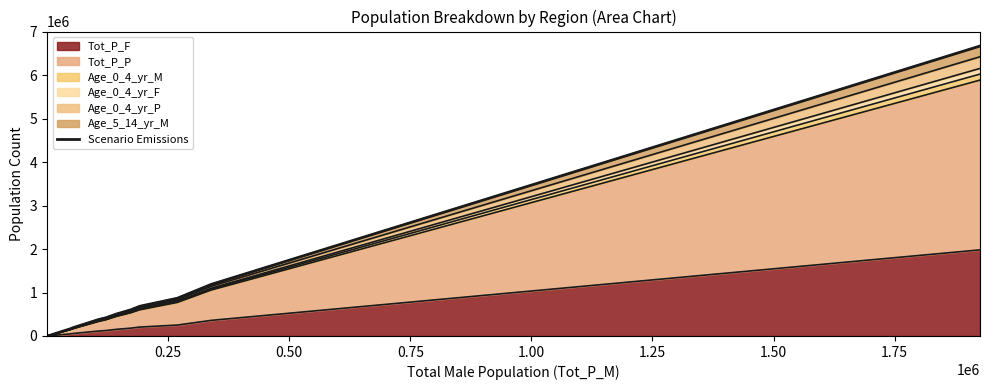

How many lines are shown in the chart?

1